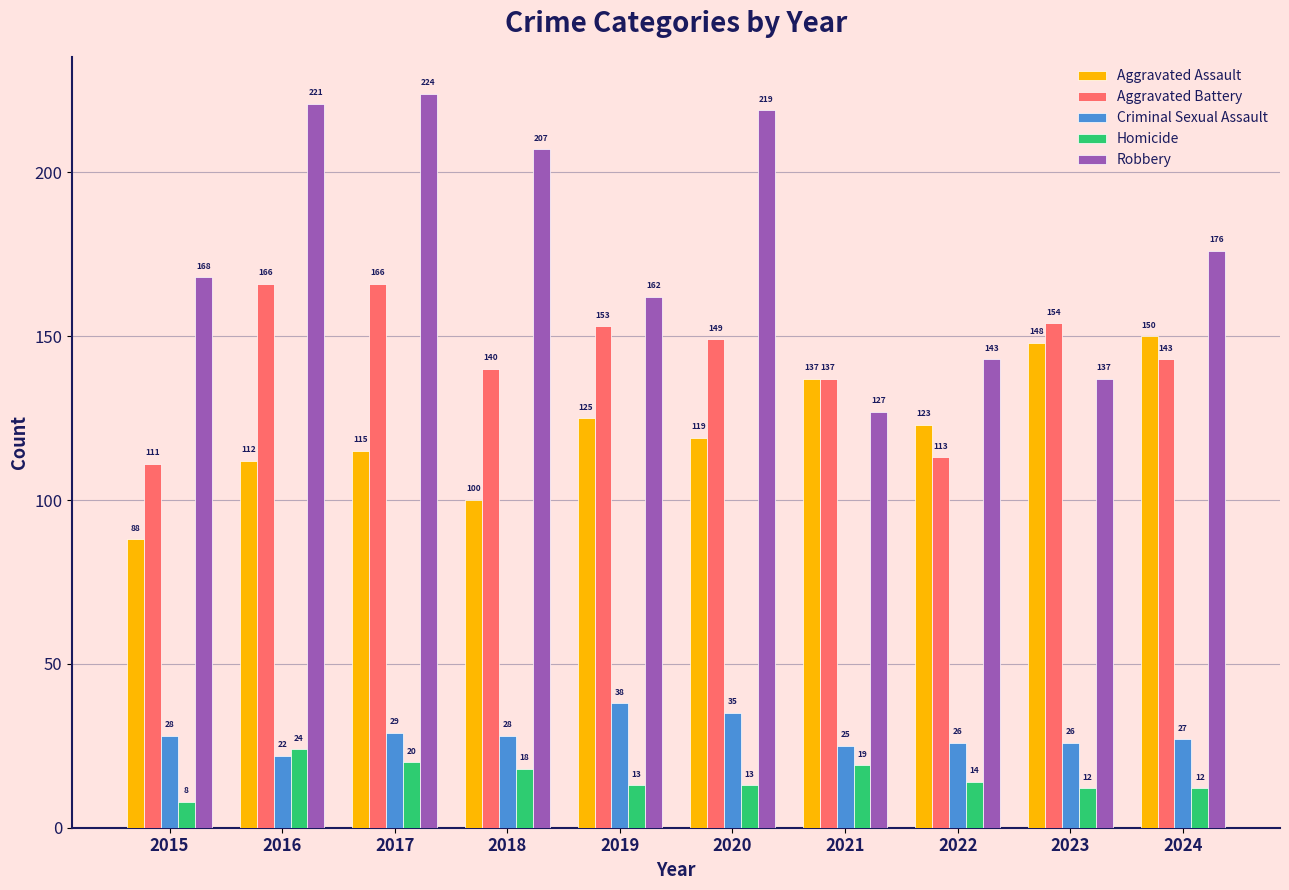

Reading left to right, list all the values displayed in this chart.

Aggravated Assault: 2015=88	2016=112	2017=115	2018=100	2019=125	2020=119	2021=137	2022=123	2023=148	2024=150
Aggravated Battery: 2015=111	2016=166	2017=166	2018=140	2019=153	2020=149	2021=137	2022=113	2023=154	2024=143
Criminal Sexual Assault: 2015=28	2016=22	2017=29	2018=28	2019=38	2020=35	2021=25	2022=26	2023=26	2024=27
Homicide: 2015=8	2016=24	2017=20	2018=18	2019=13	2020=13	2021=19	2022=14	2023=12	2024=12
Robbery: 2015=168	2016=221	2017=224	2018=207	2019=162	2020=219	2021=127	2022=143	2023=137	2024=176